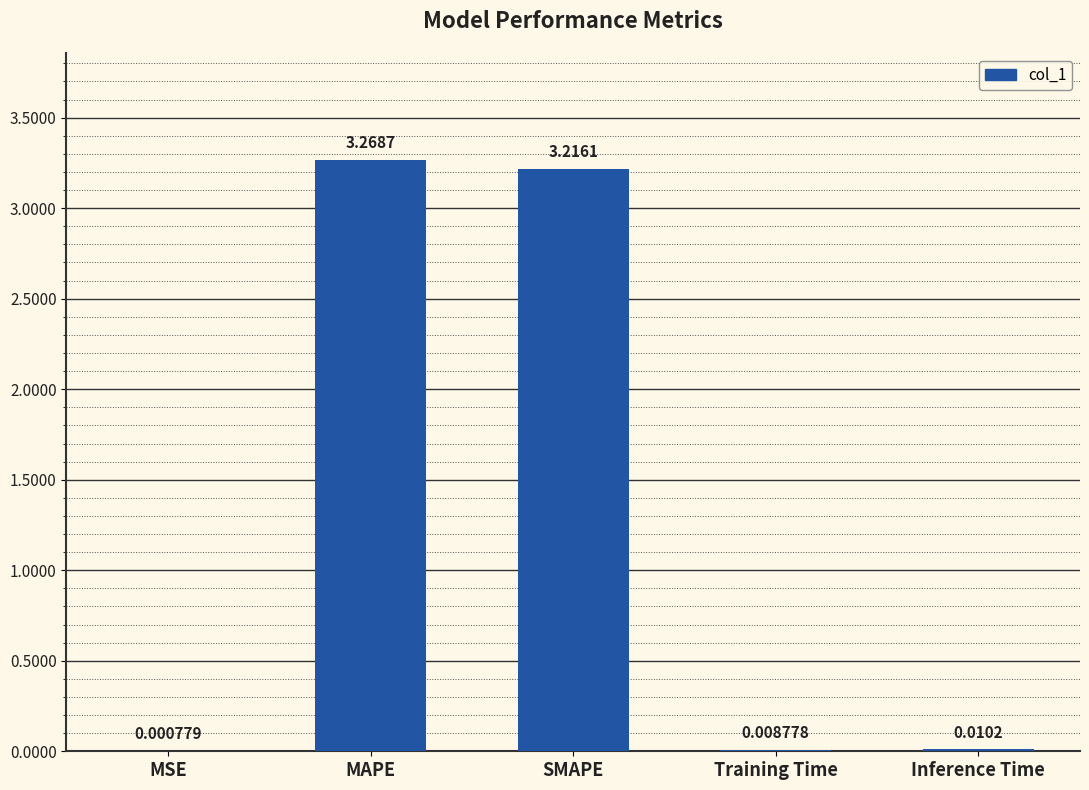

Where is the data nearest to the value 1?

Inference Time